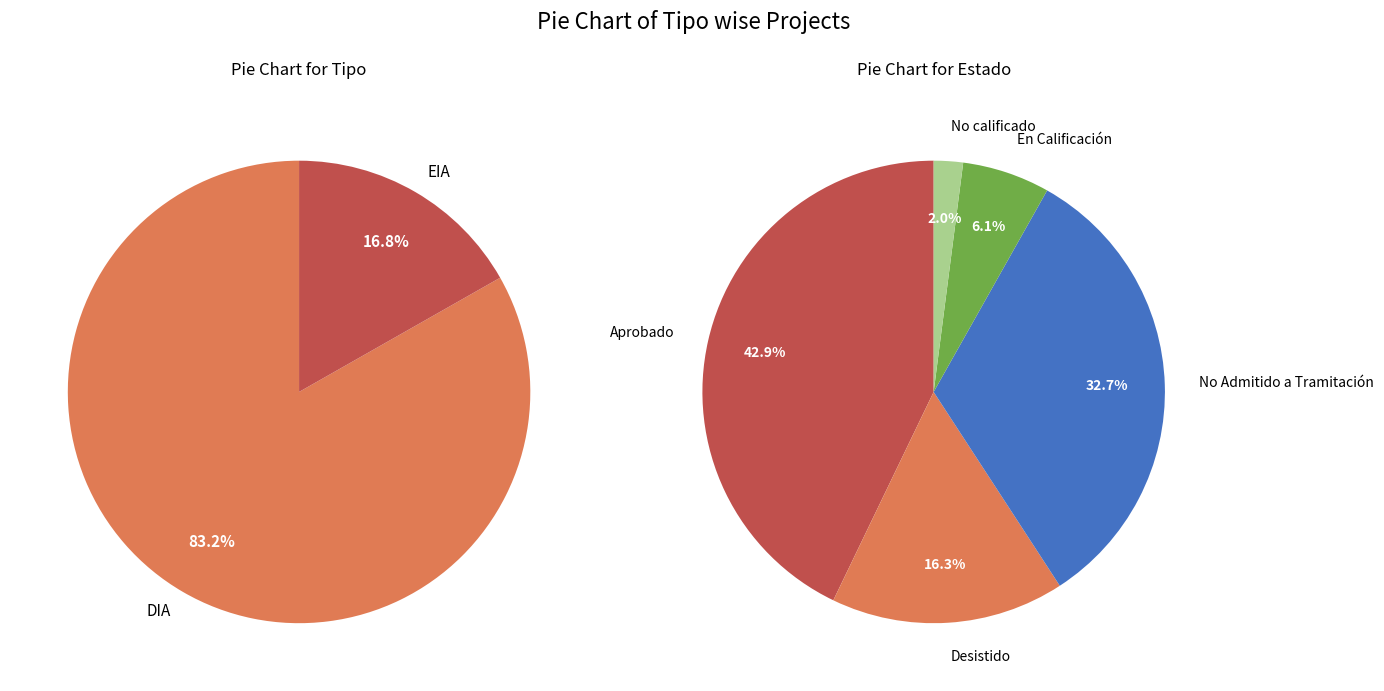

What percentage do EIA and DIA together represent?

100.0%